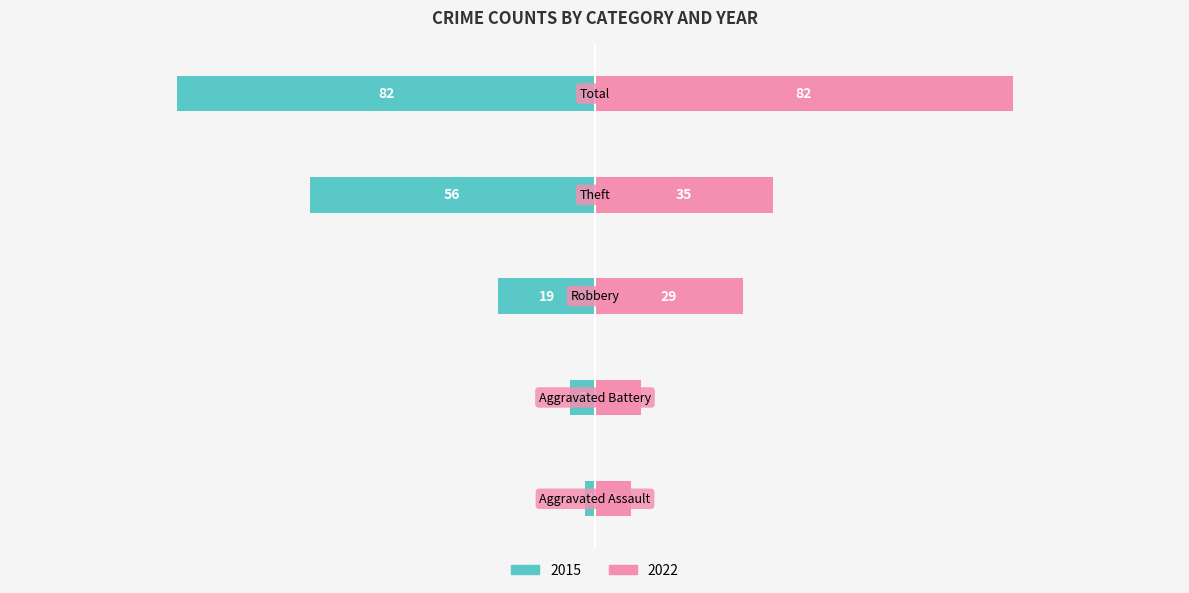

How many groups of bars are there?

5